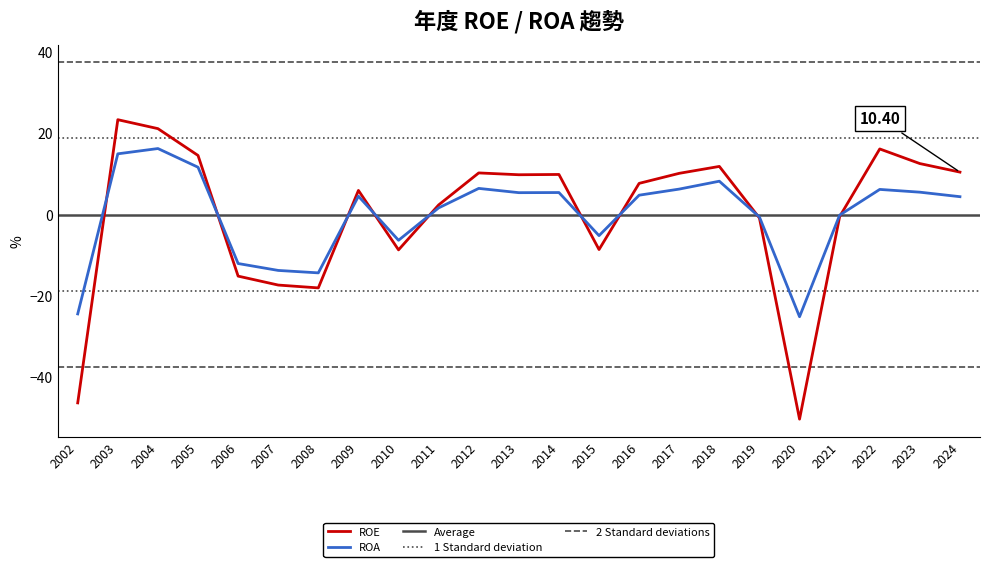

Is the value of ROA at 2021 greater than the value of ROE at 2007?

Yes